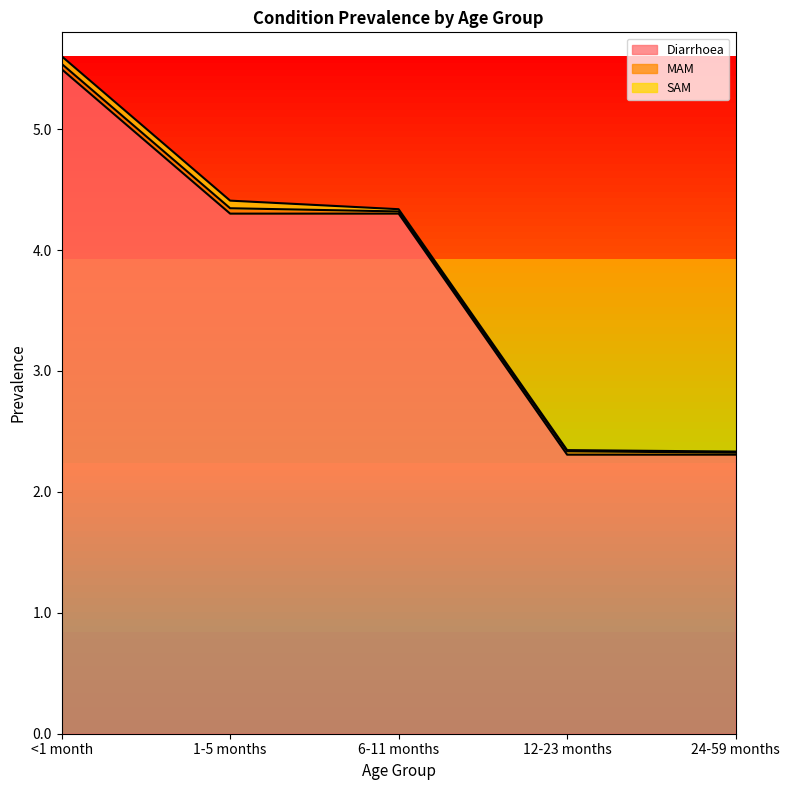

The value of Diarrhoea at 24-59 months is 1.1. True or false?

False